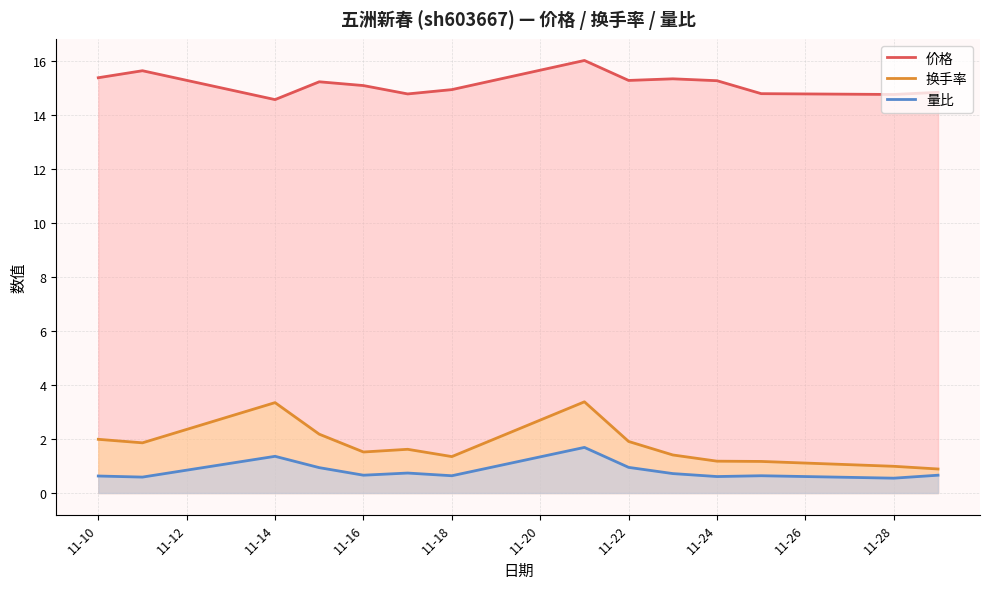

What is the value of the 价格 point at the 7th from the left?

14.9